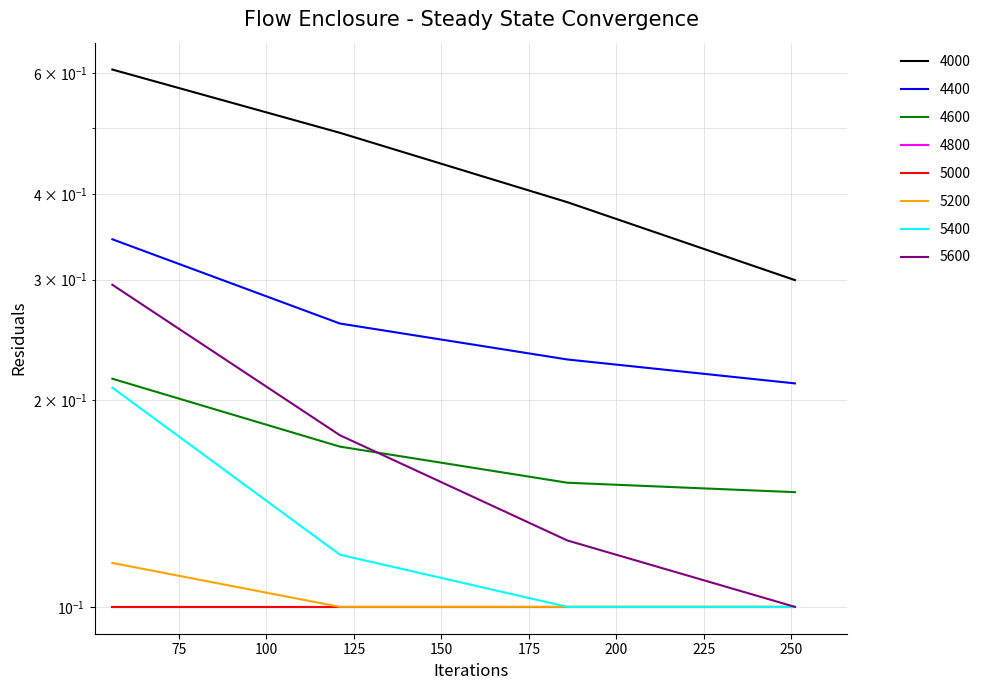

Which category has the highest value in the 5200 series?

56